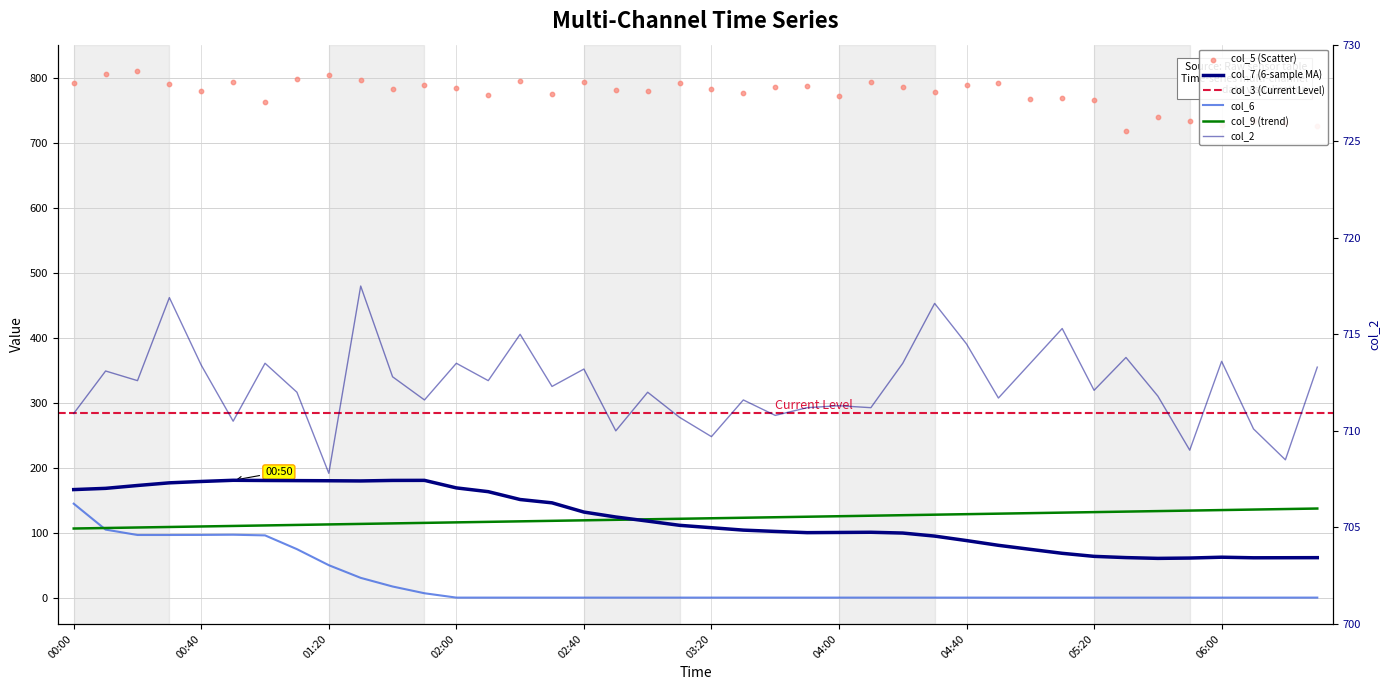

At which category is the sum across all series the highest?

00:00